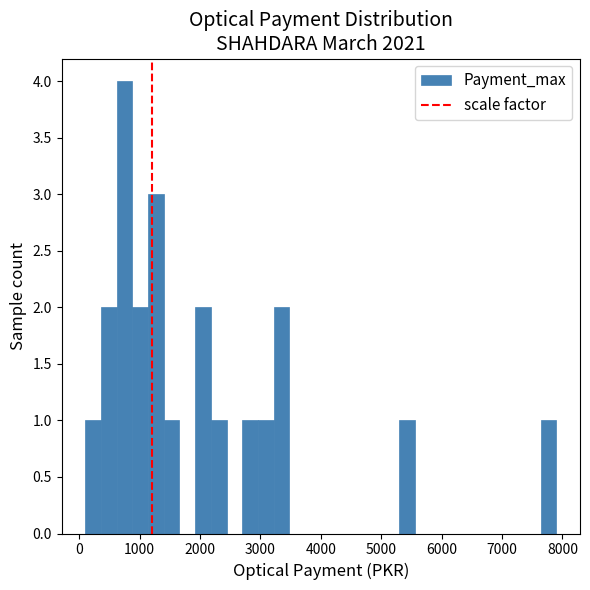

Read against the x-axis, roughly where is the centre of the tallest bar?

800